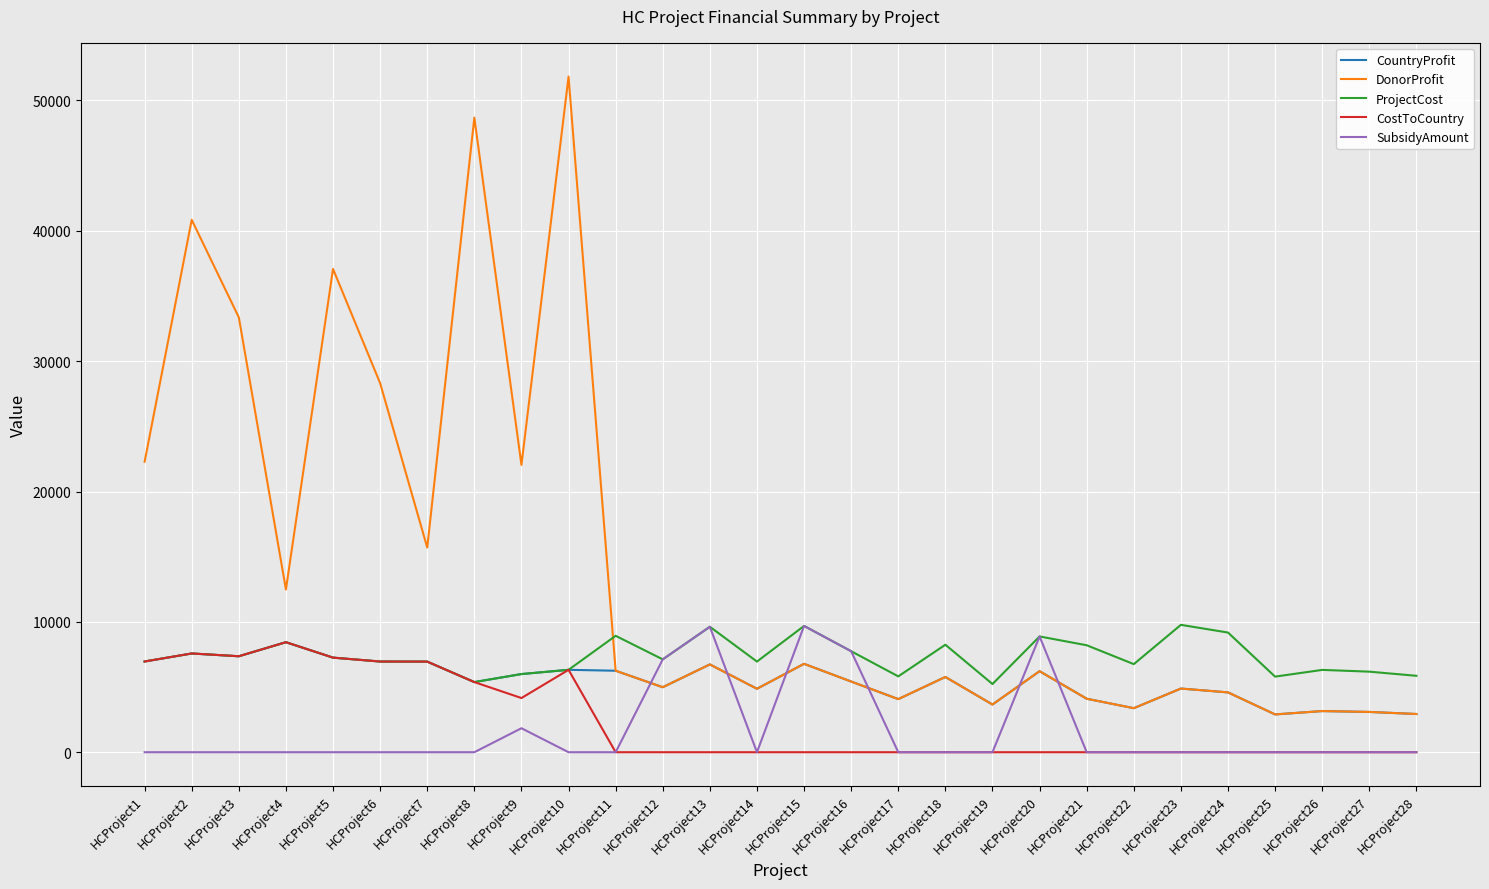

Is the value of CostToCountry at HCProject14 greater than the value of CountryProfit at HCProject2?

No